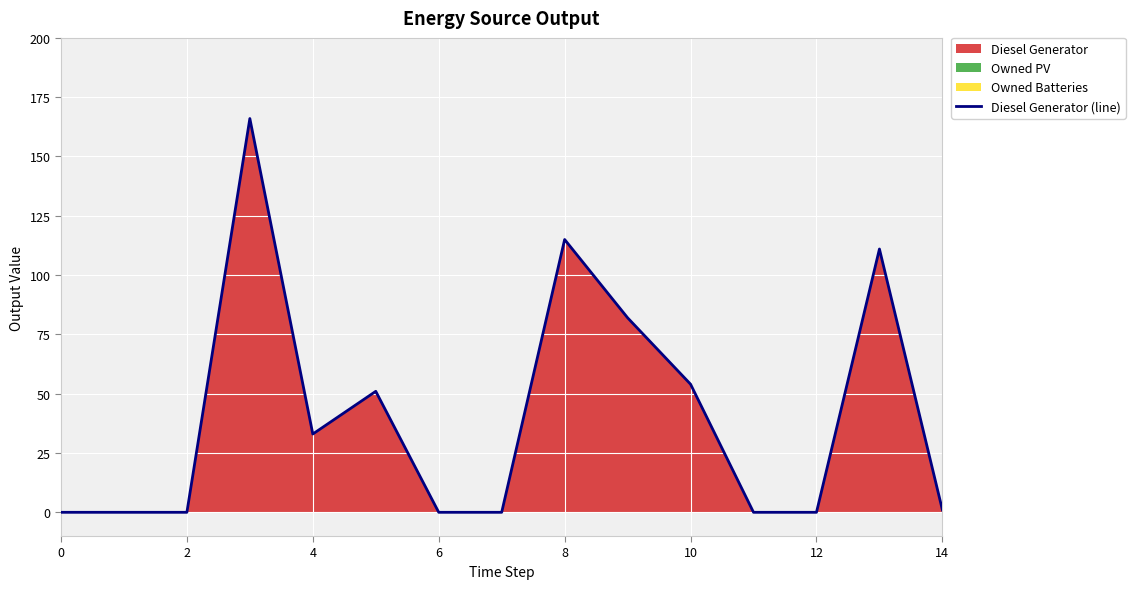

What is the value of the 6th point from the left?

51